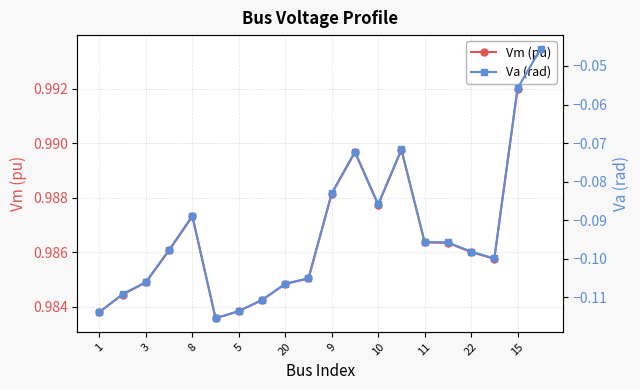

List the series in order of their overall mean, lowest first.

Va (rad), Vm (pu)